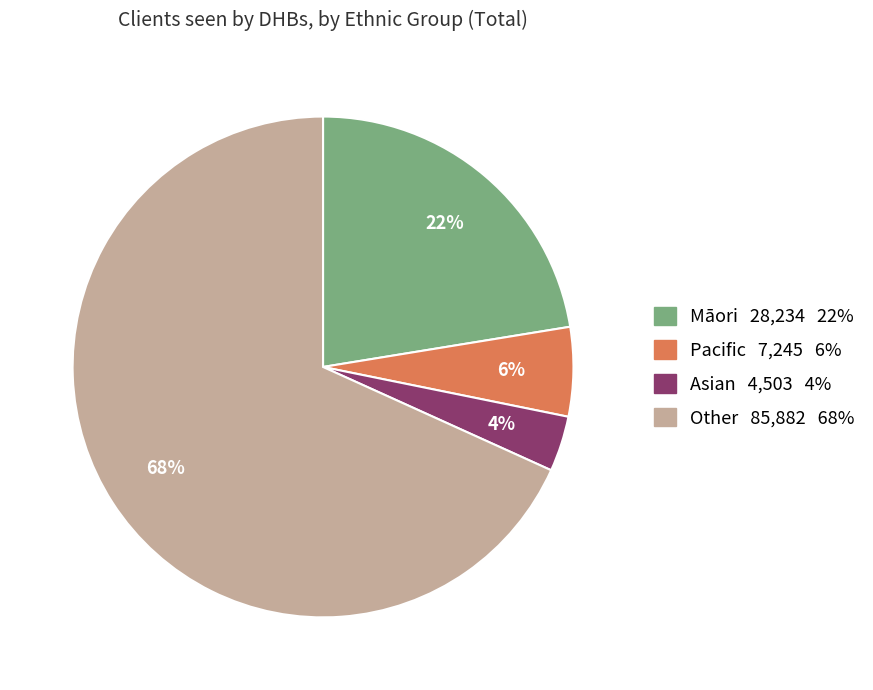

Is there a majority slice in this chart?

Yes